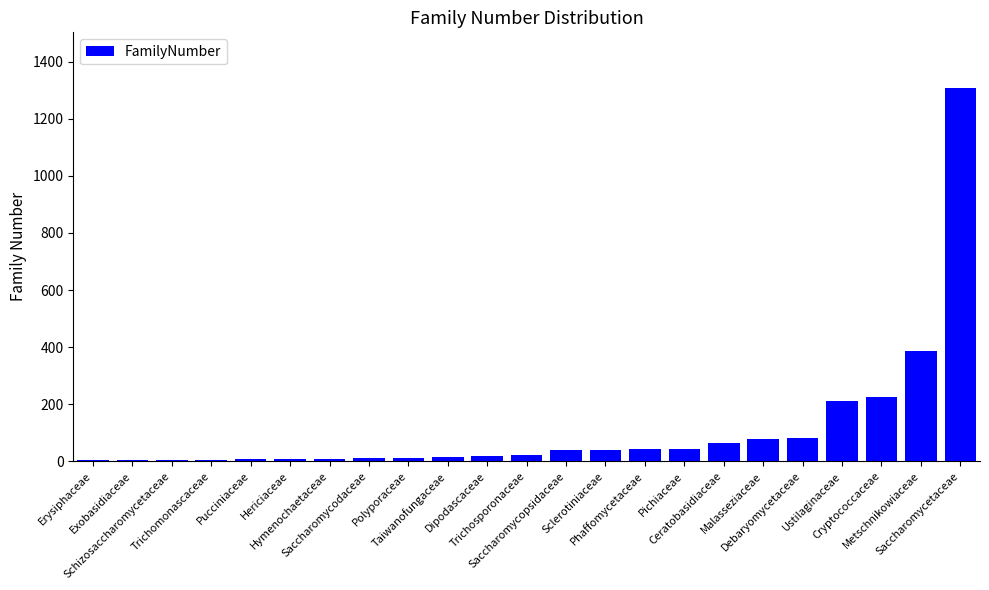

What is the sum of all values?

2628